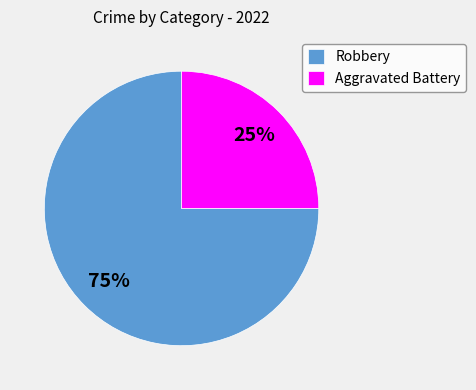

Is it true that Robbery is 80% of the pie?

False